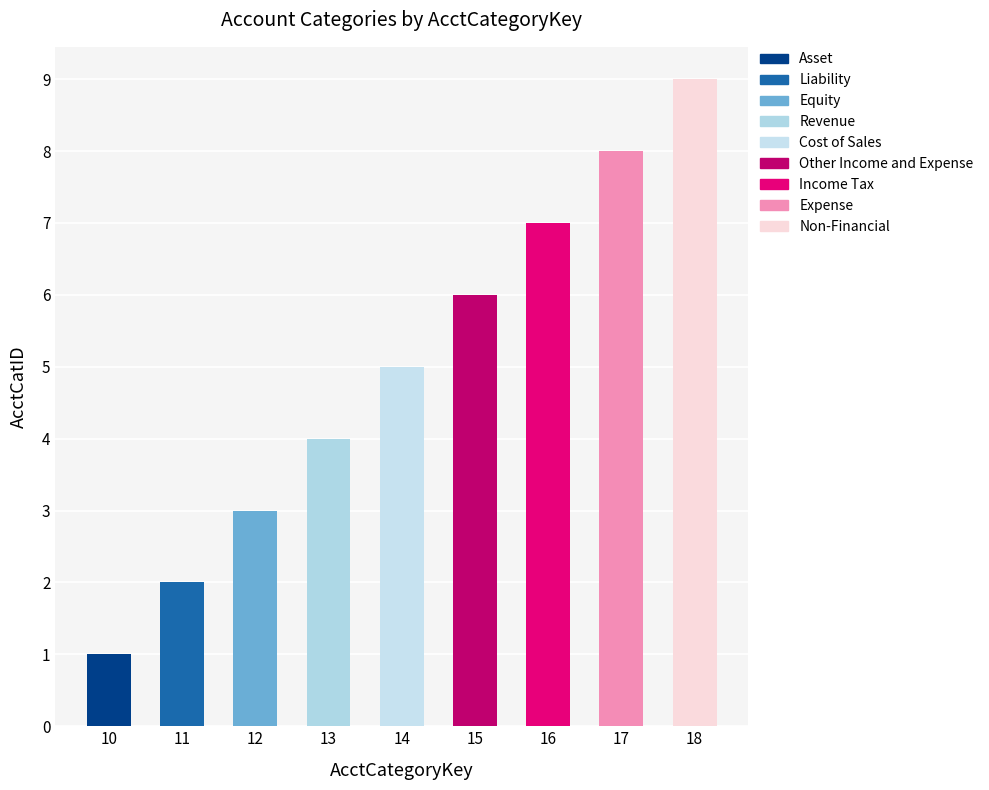

Reading left to right, transcribe all the data shown in this chart.

1	2	3	4	5	6	7	8	9